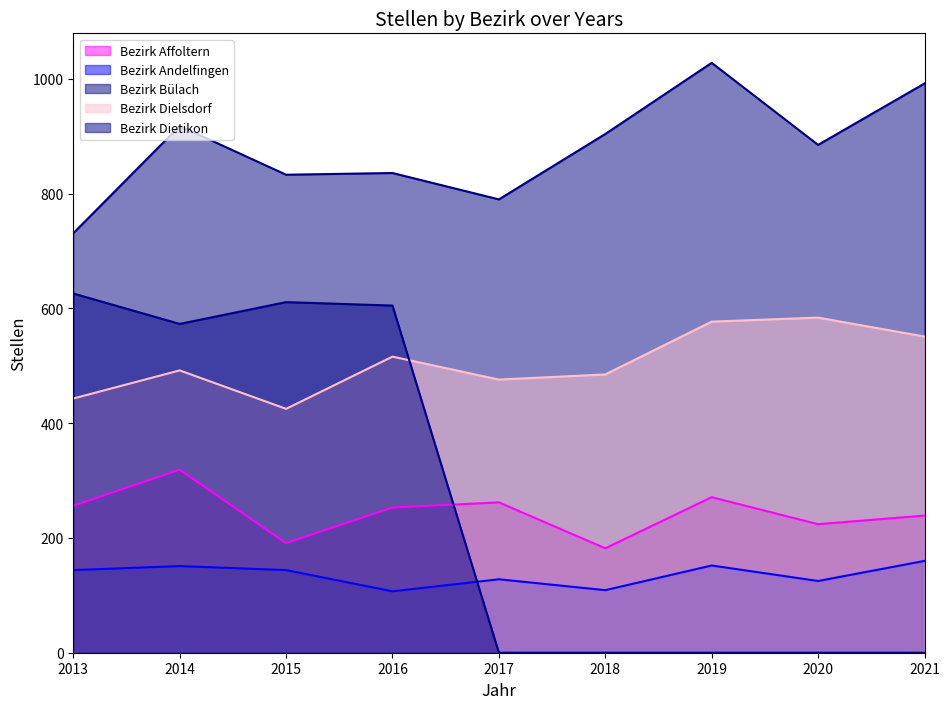

In Bezirk Dielsdorf, how many points are higher than both neighbors (excluding endpoints)?

3